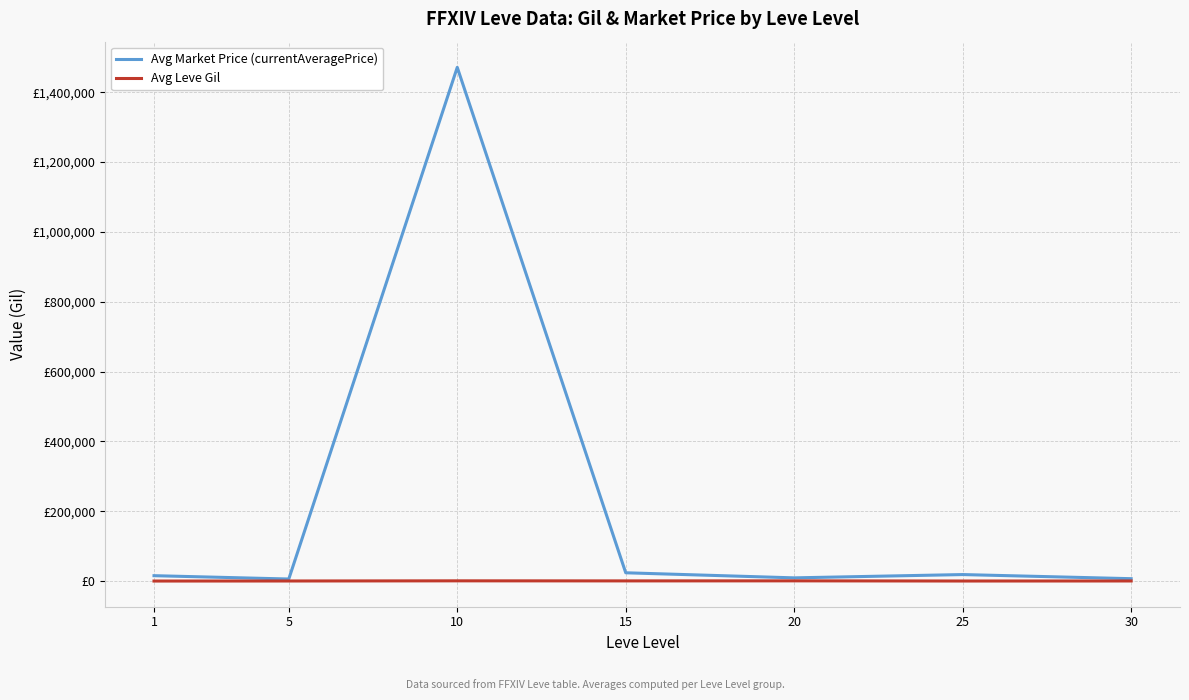

At 5, list the series in order from largest to smallest.

Avg Market Price (currentAveragePrice), Avg Leve Gil